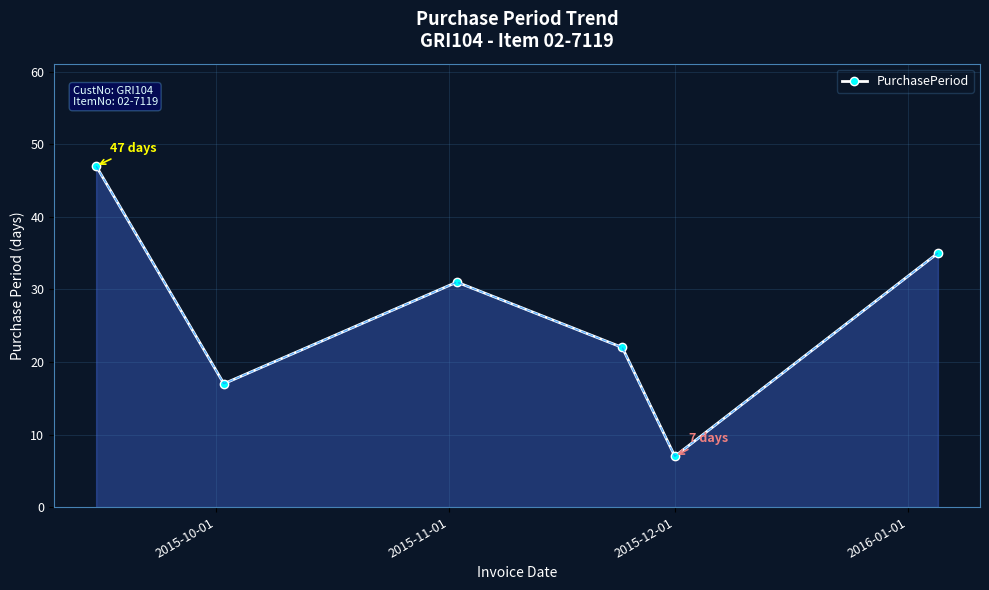

What is the sum of all values?

159